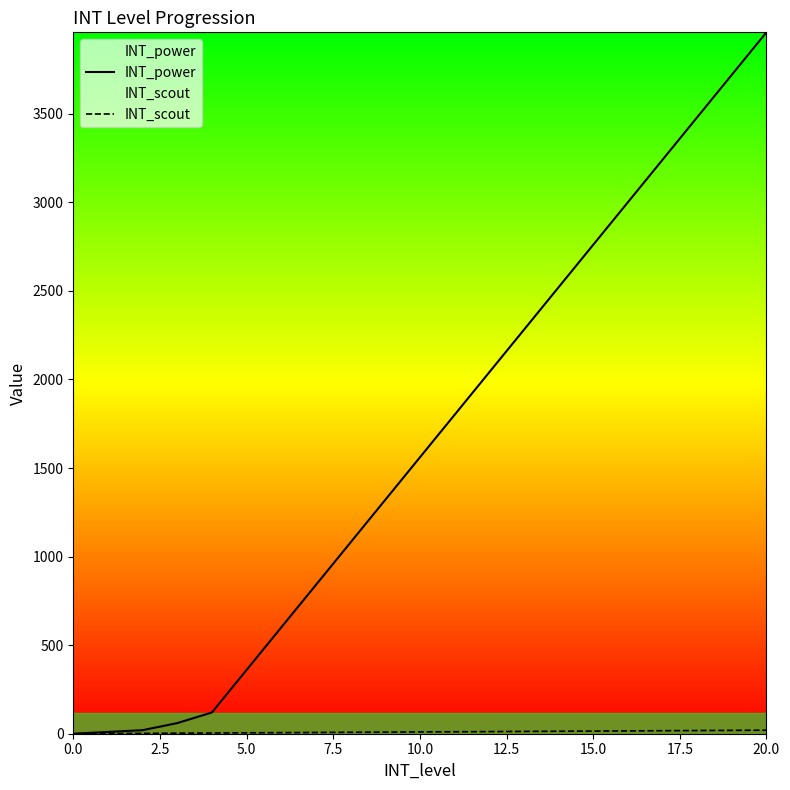

The value of INT_power at 16 is 3000. True or false?

True